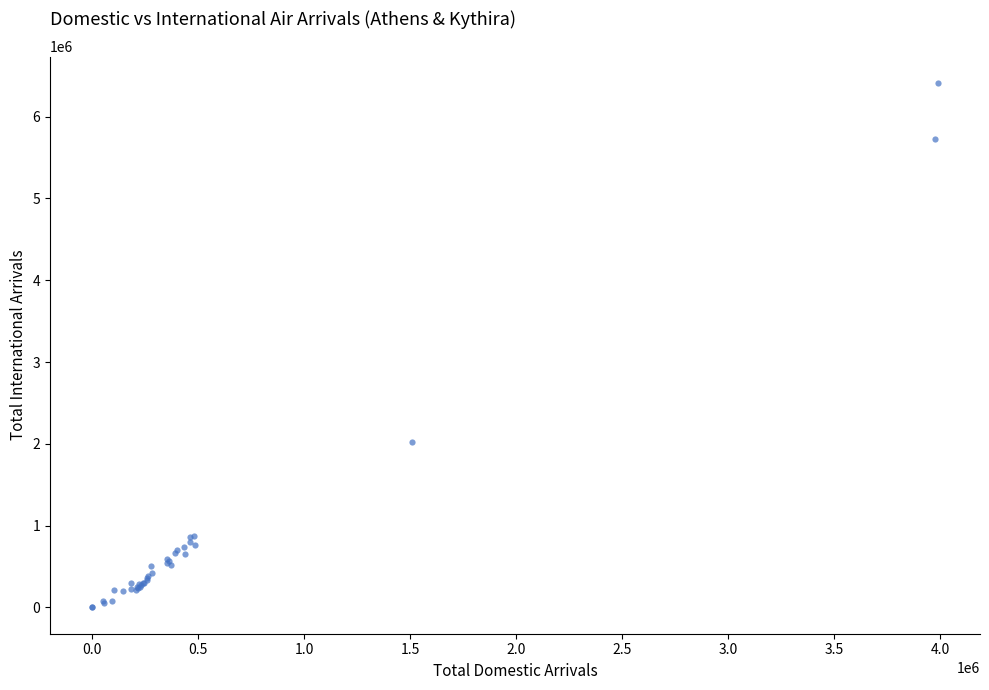

What Y value in the scatter plot is closest to 3207353?

2023186